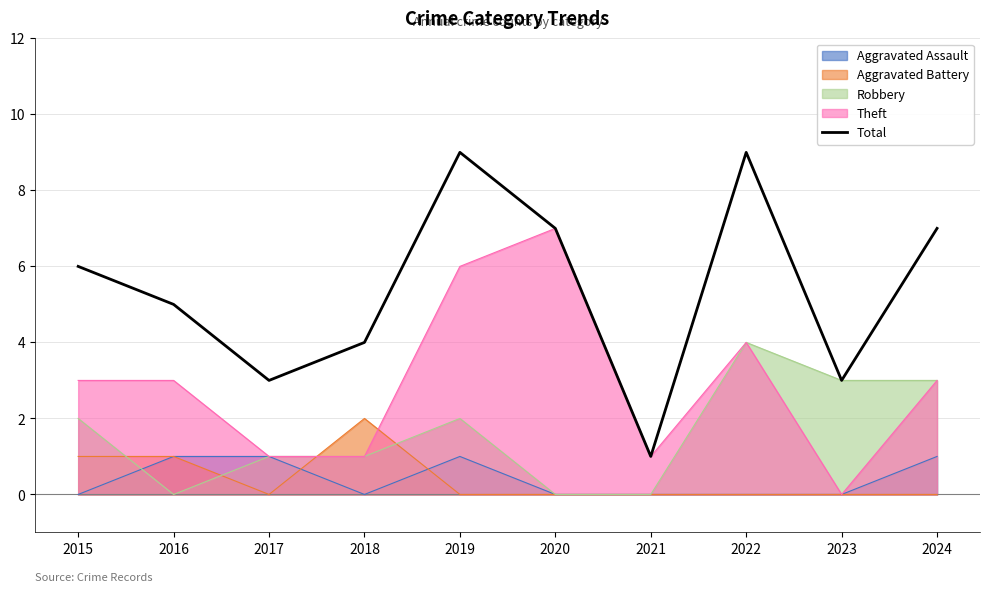

How many points are lower than both their immediate neighbors (excluding endpoints)?

3